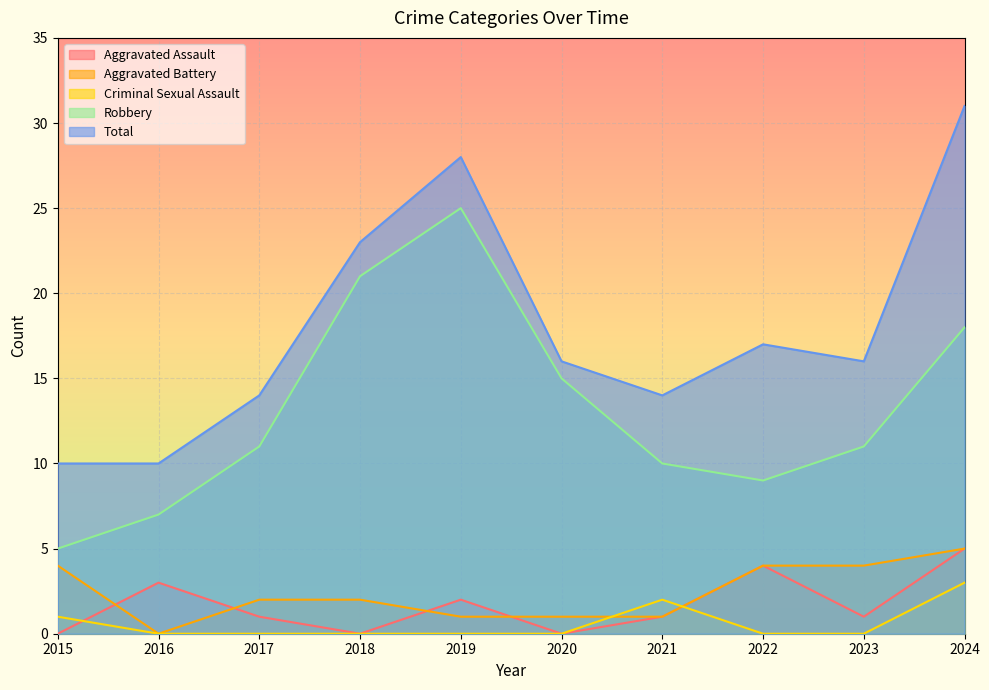

Which has a higher value, 2024 or 2018?

2024